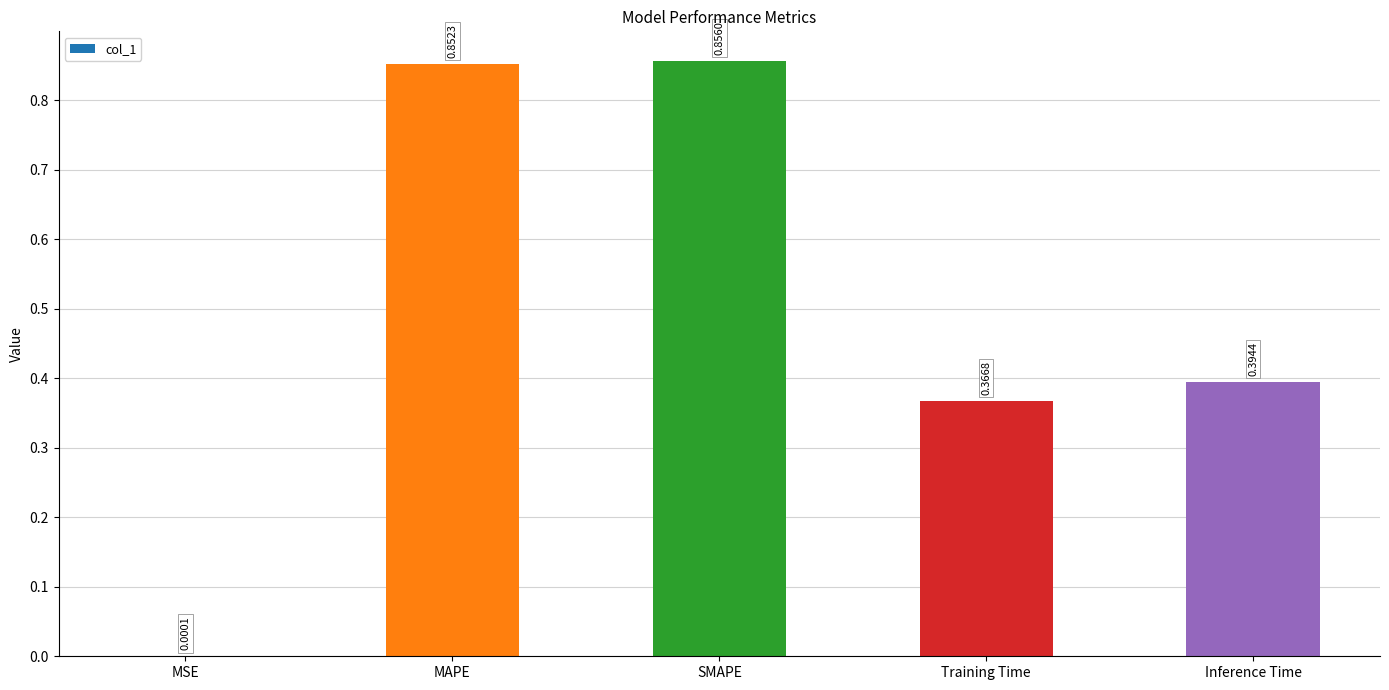

What is the sum of all values?

2.5